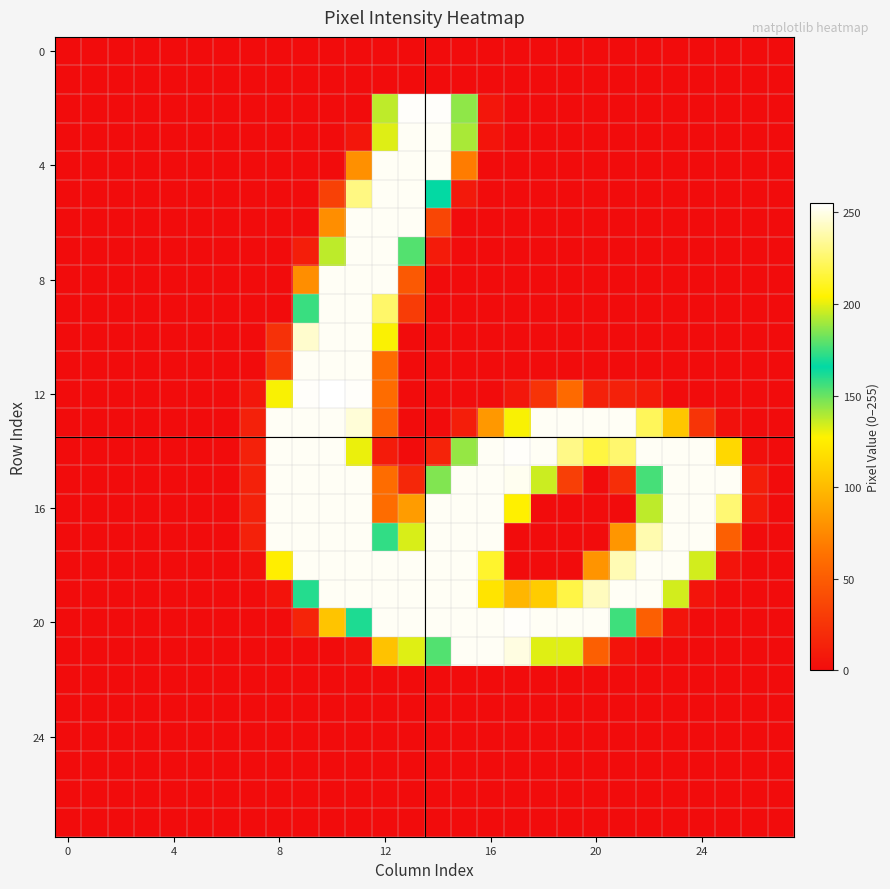

At which category does the chart reach its peak across all series?

10